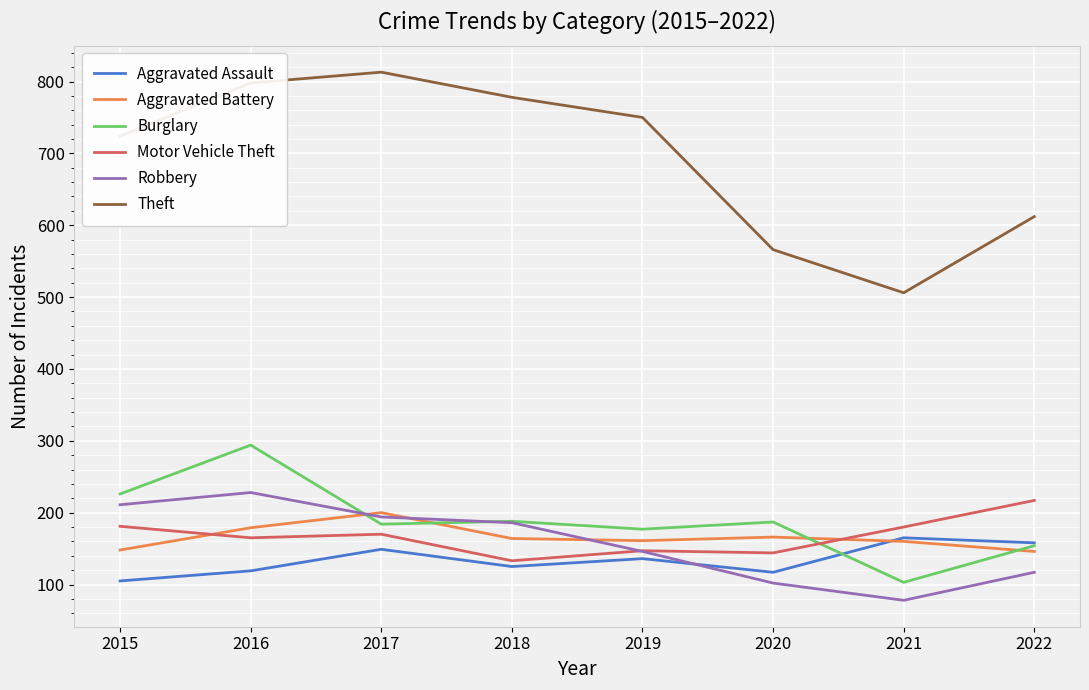

What is the approximate value of Aggravated Battery at 2015?

148